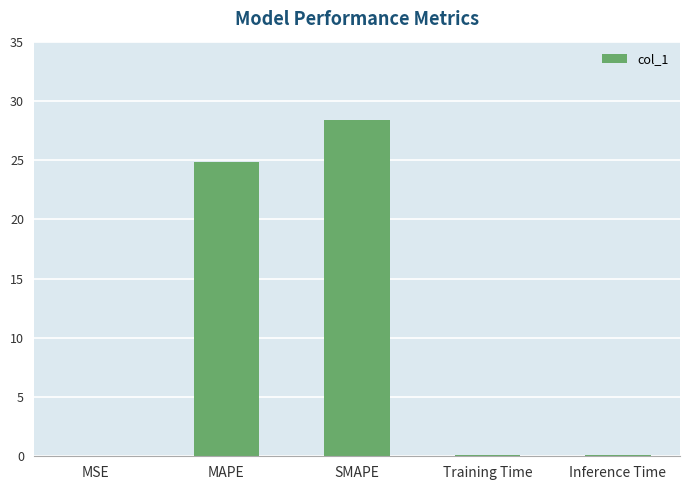

What is the sum of all values?

53.4